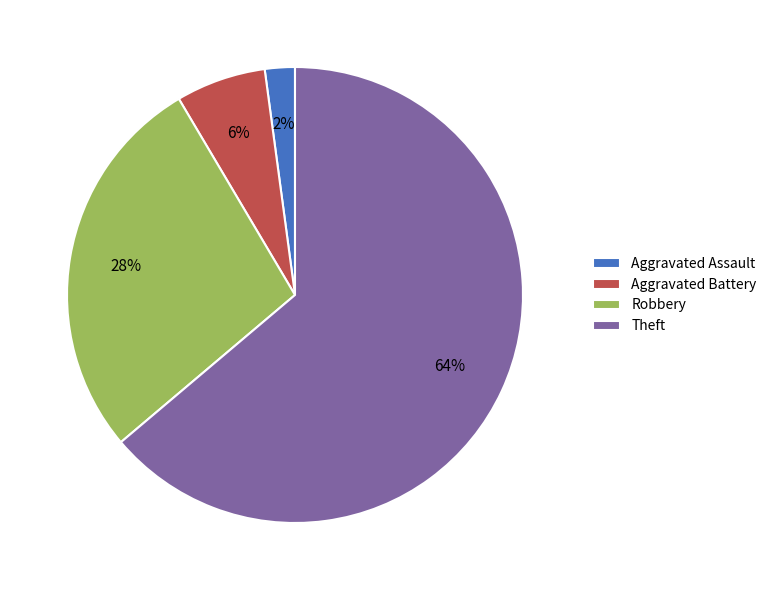

Which has a higher value, Theft or Aggravated Battery?

Theft